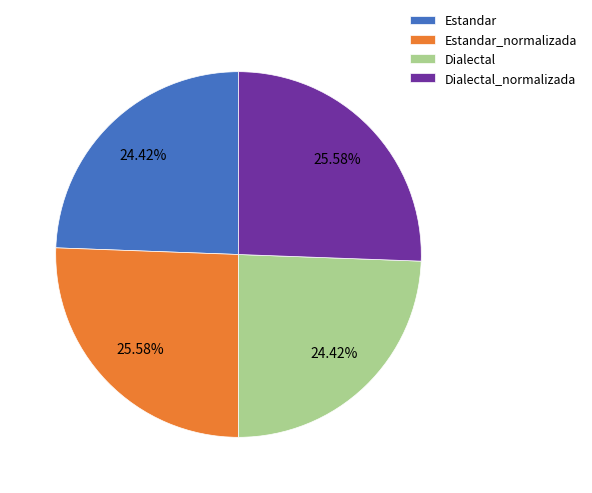

Is the sum of Dialectal and Estandar greater than half?

No